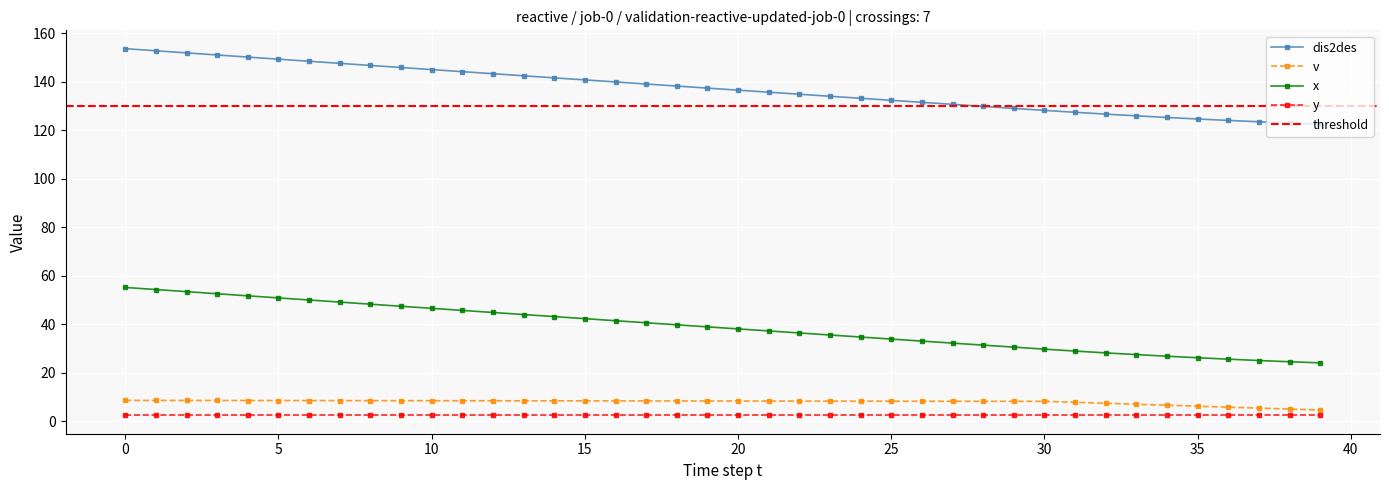

True or false: x has a value of 44.1 at 36.

False